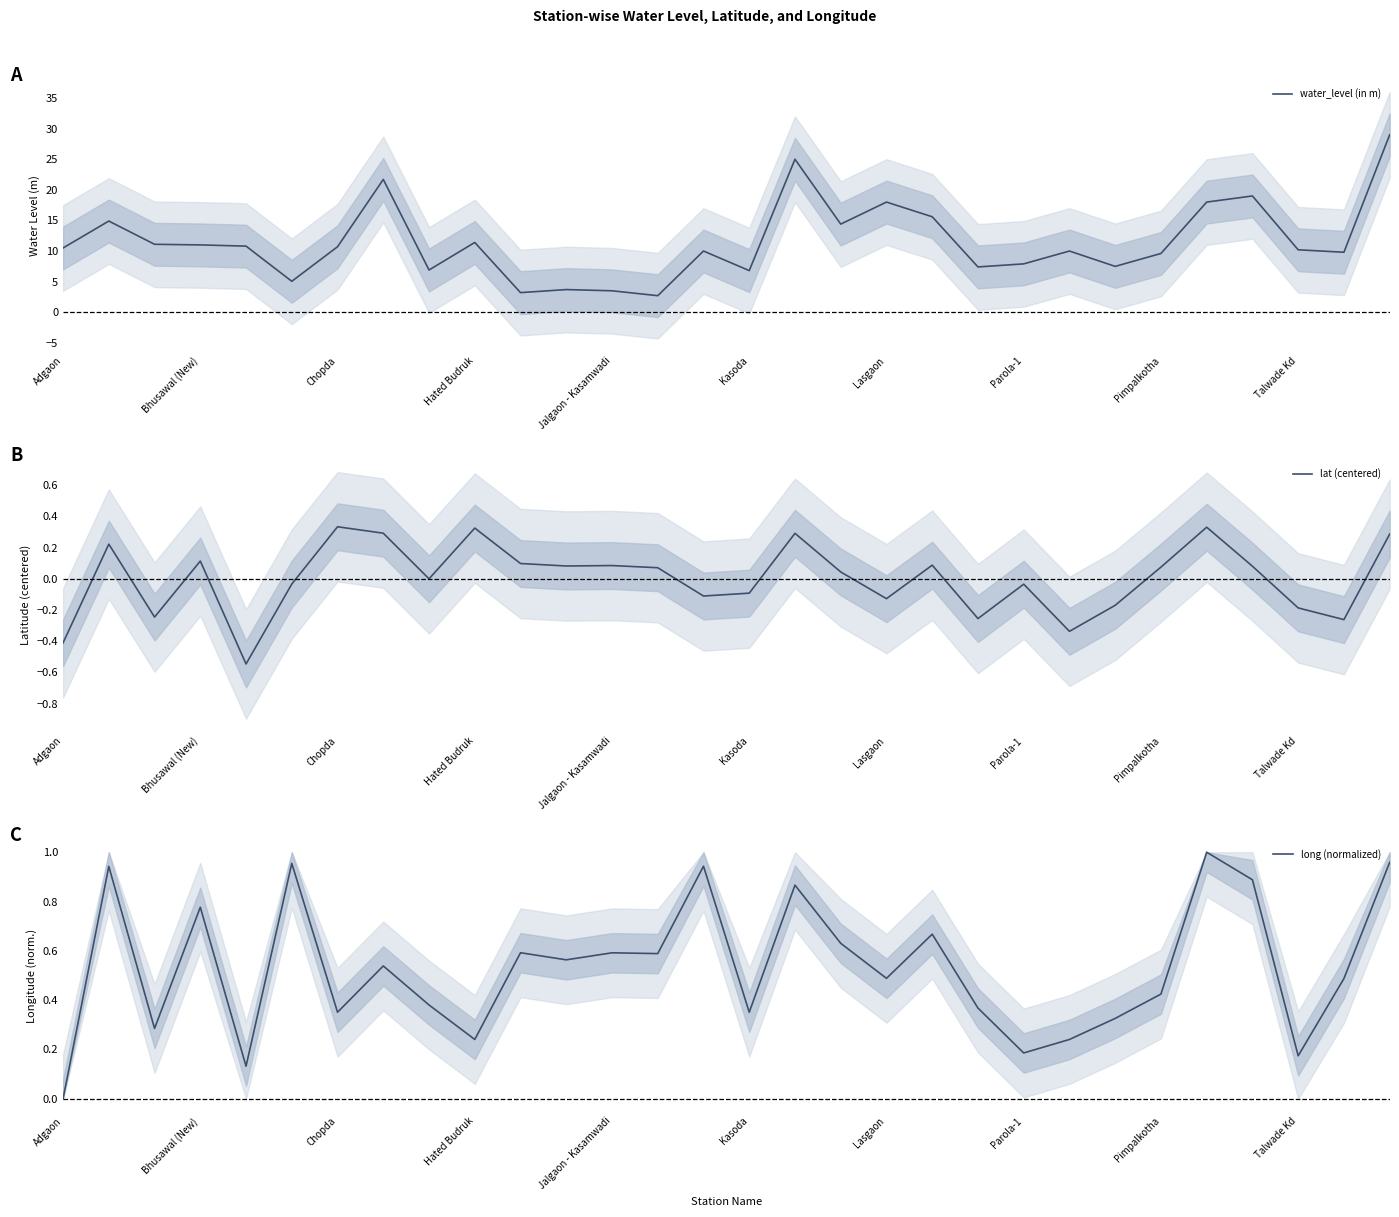

True or false: water_level (in m) and long (normalized) cross at least once.

False